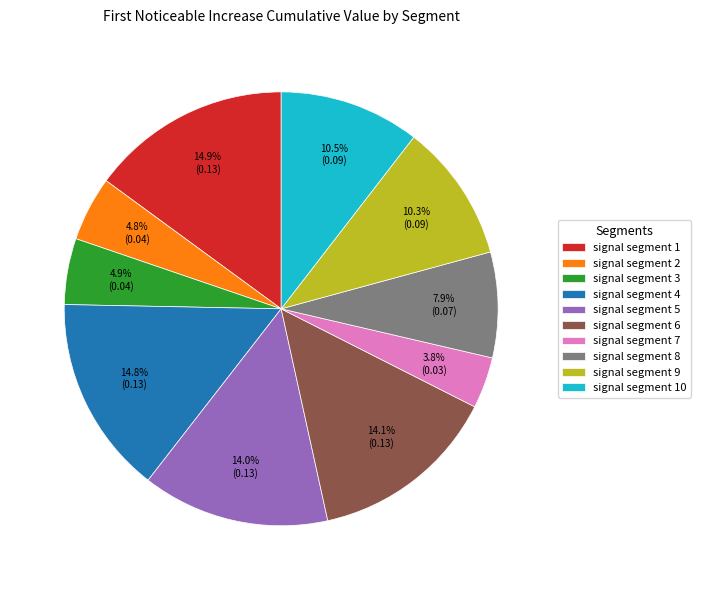

To the nearest percent, what is the average slice percentage?

10%